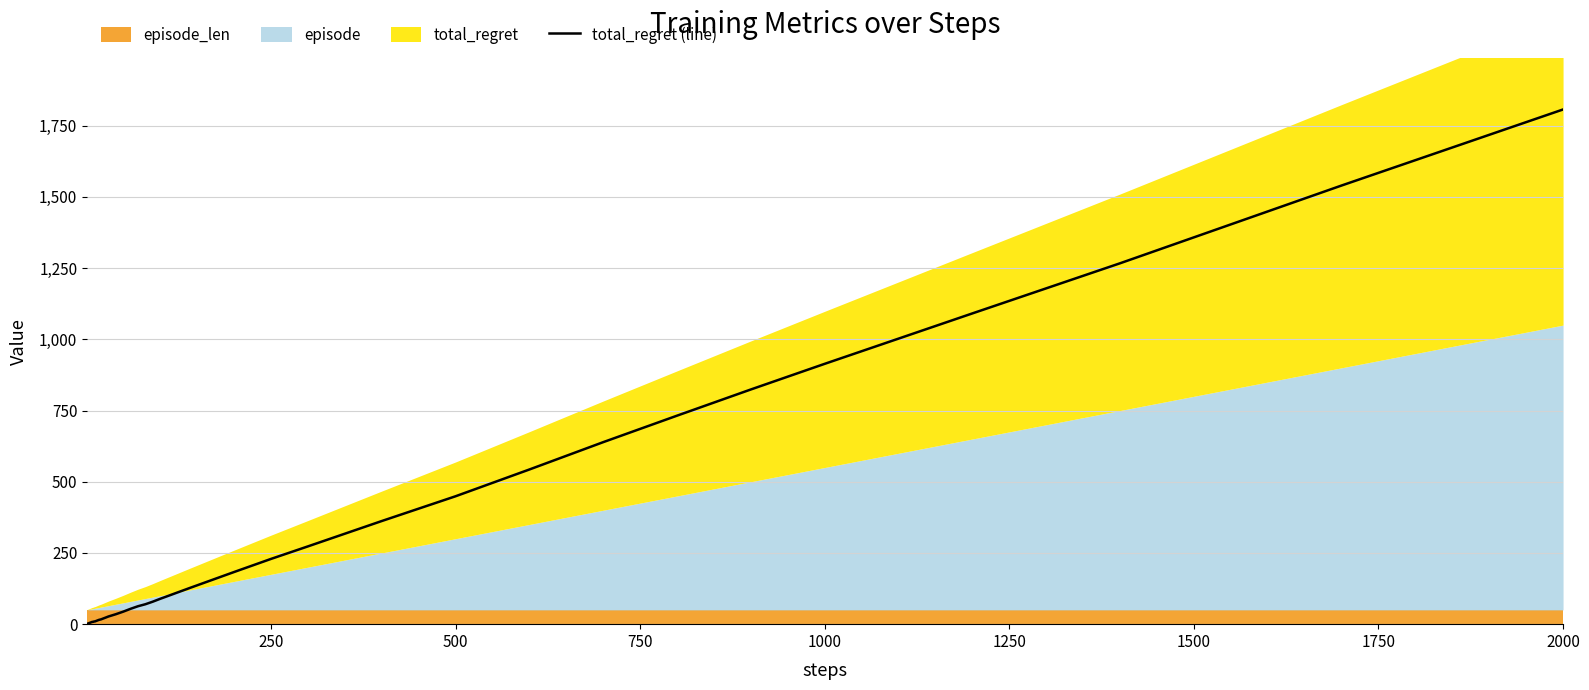

The value of total_regret (line) at 1000 is 914. True or false?

True